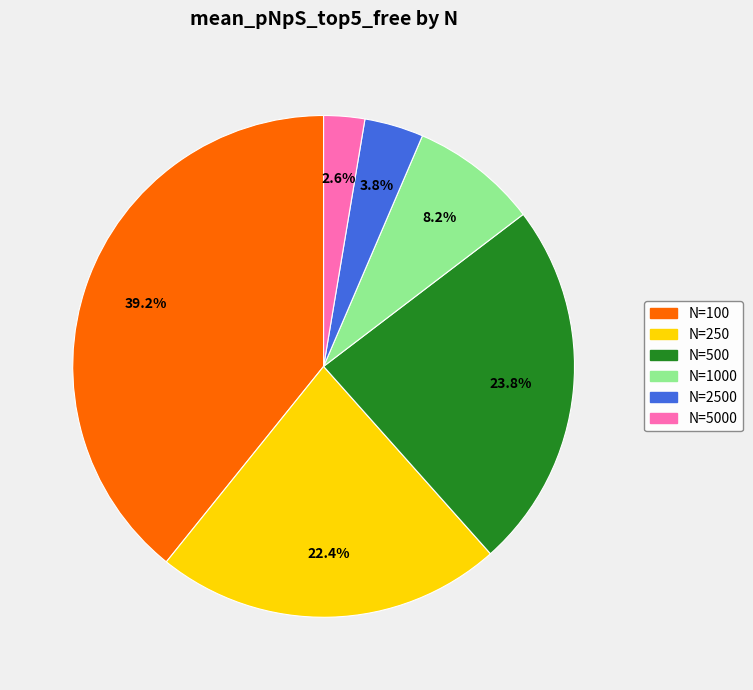

Which category has the smallest portion of the pie?

N=5000